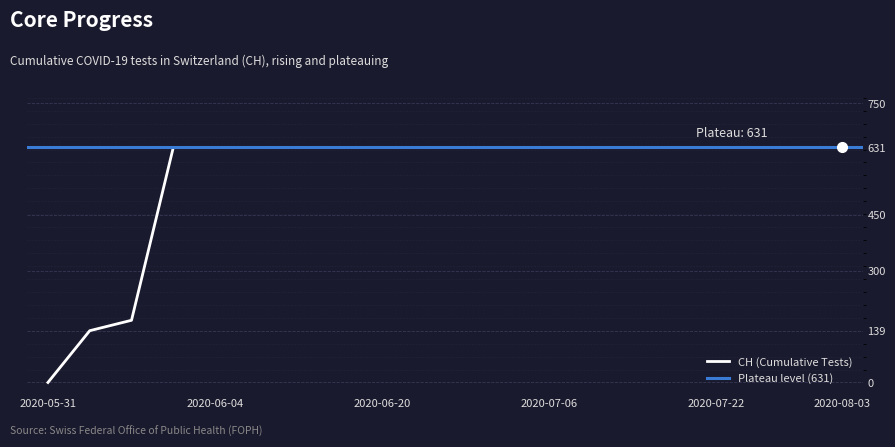

Which category has the lowest value in the CH (Cumulative Tests) series?

2020-05-31